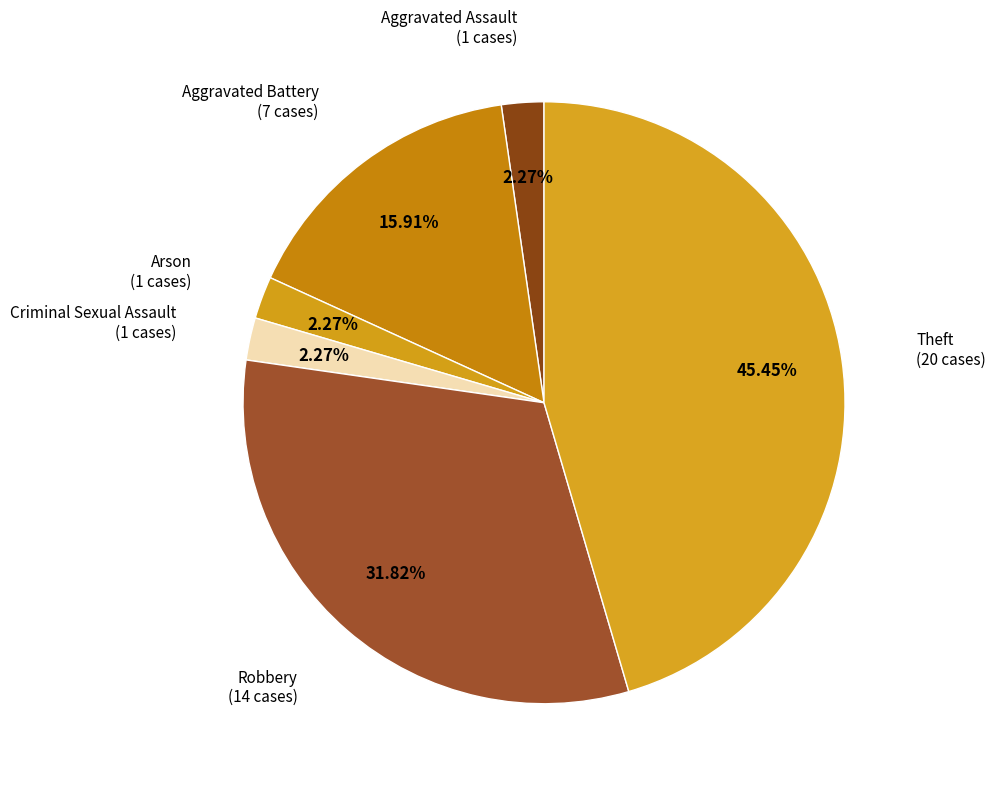

What portion of the pie excludes Aggravated Assault?

97.7%